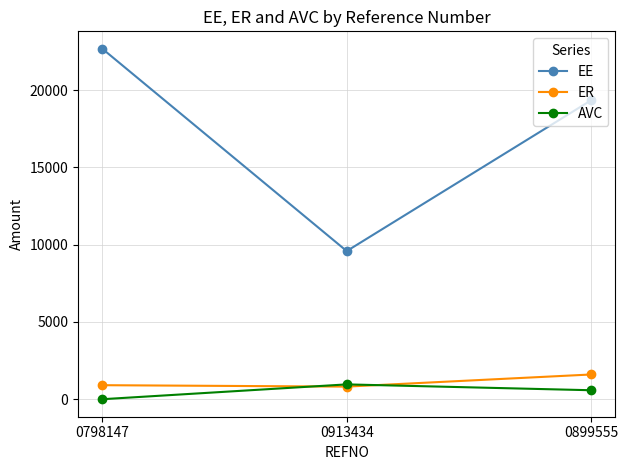

How many values in the AVC series are below 580?

1